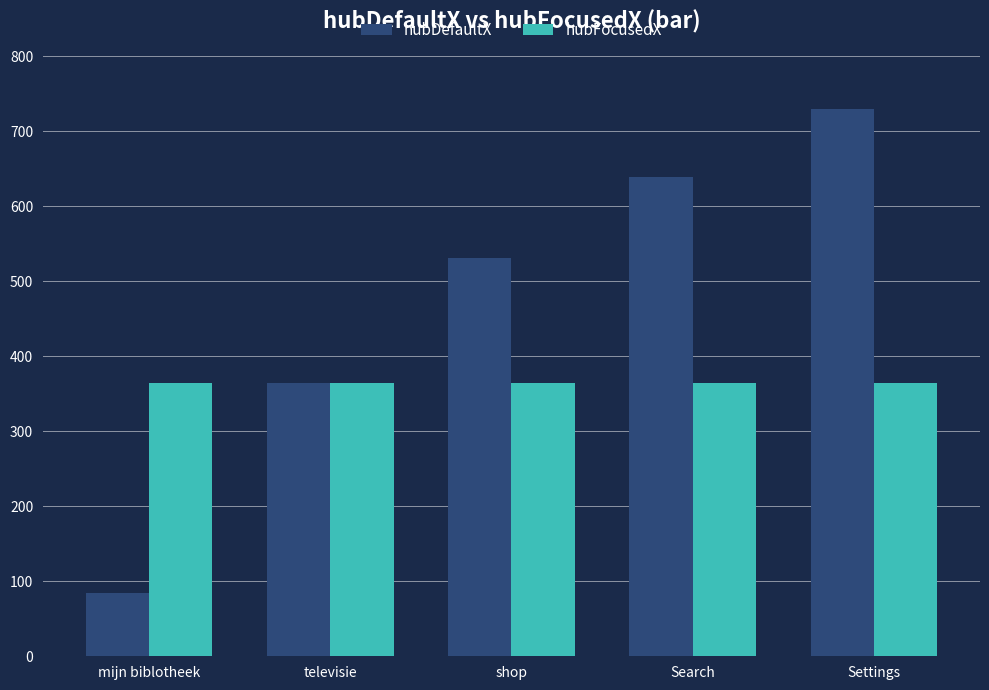

What is the total value across all series at televisie?

730